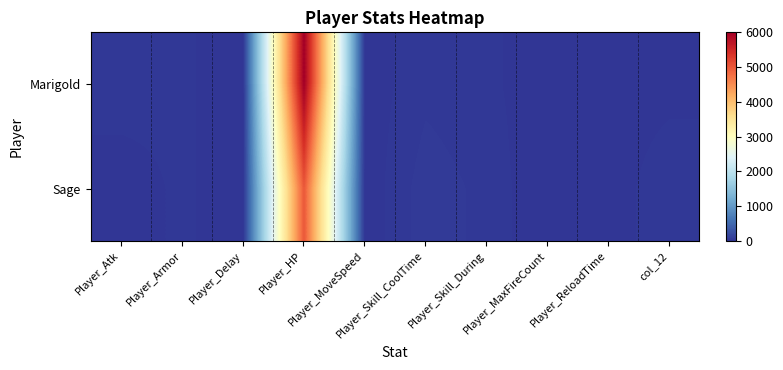

Rank the series by their maximum value, from lowest to highest.

Sage, Marigold